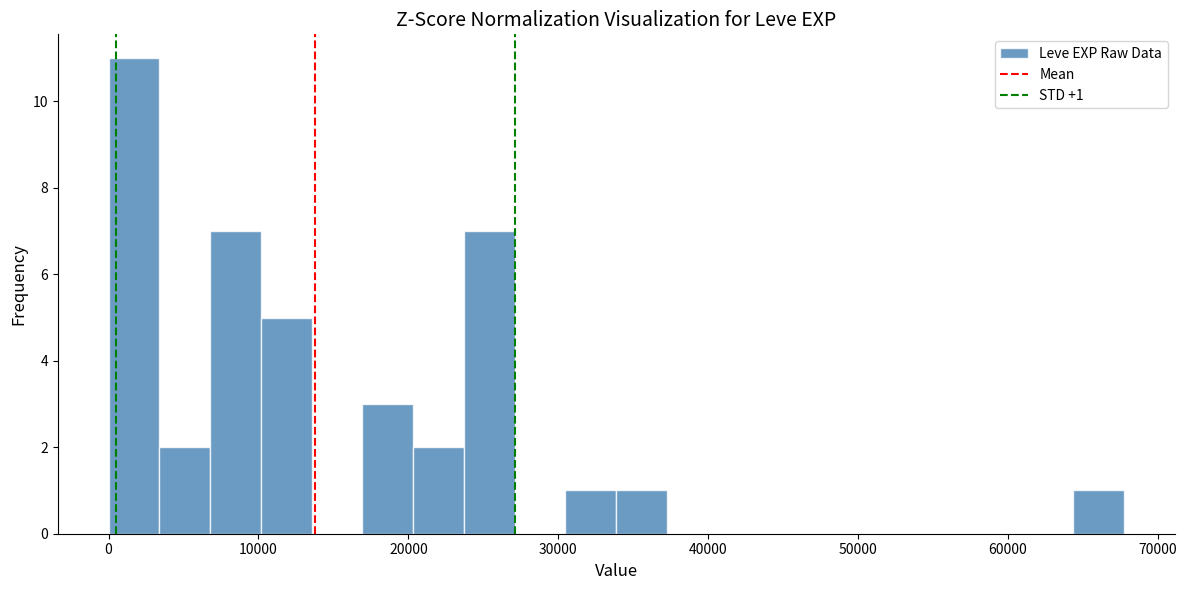

Read against the x-axis, roughly where is the centre of the tallest bar?

2000